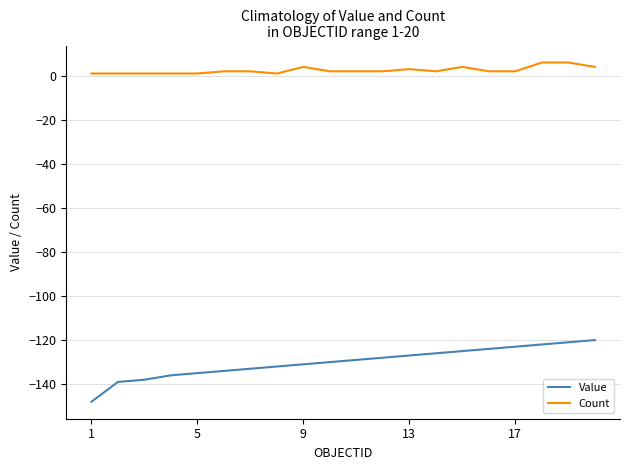

True or false: Count and Value intersect in this chart.

False